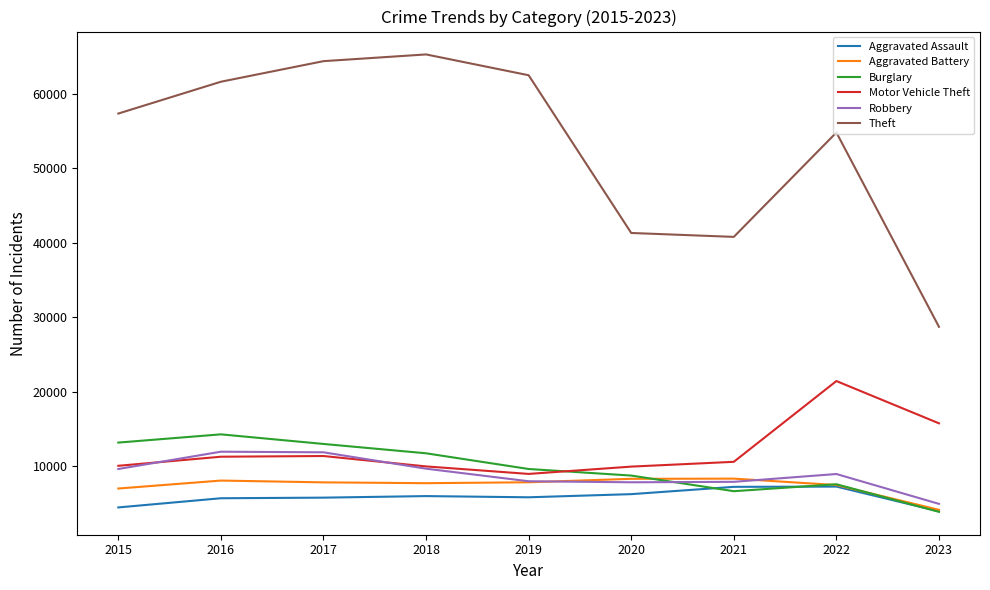

What are all the series names shown in the legend?

Aggravated Assault, Aggravated Battery, Burglary, Motor Vehicle Theft, Robbery, Theft